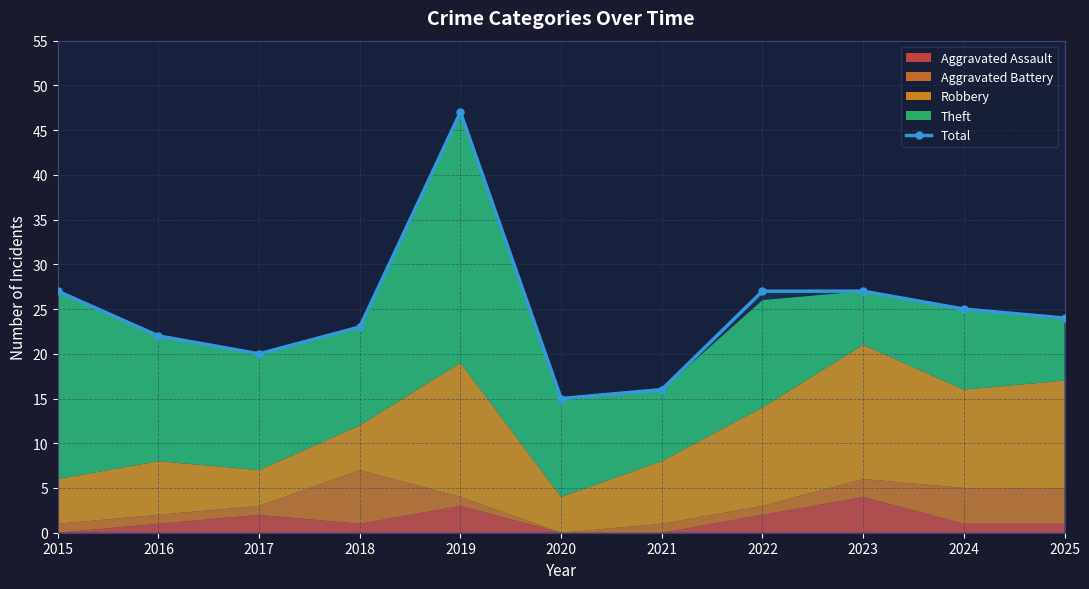

Where is the data nearest to the value 31?

2015